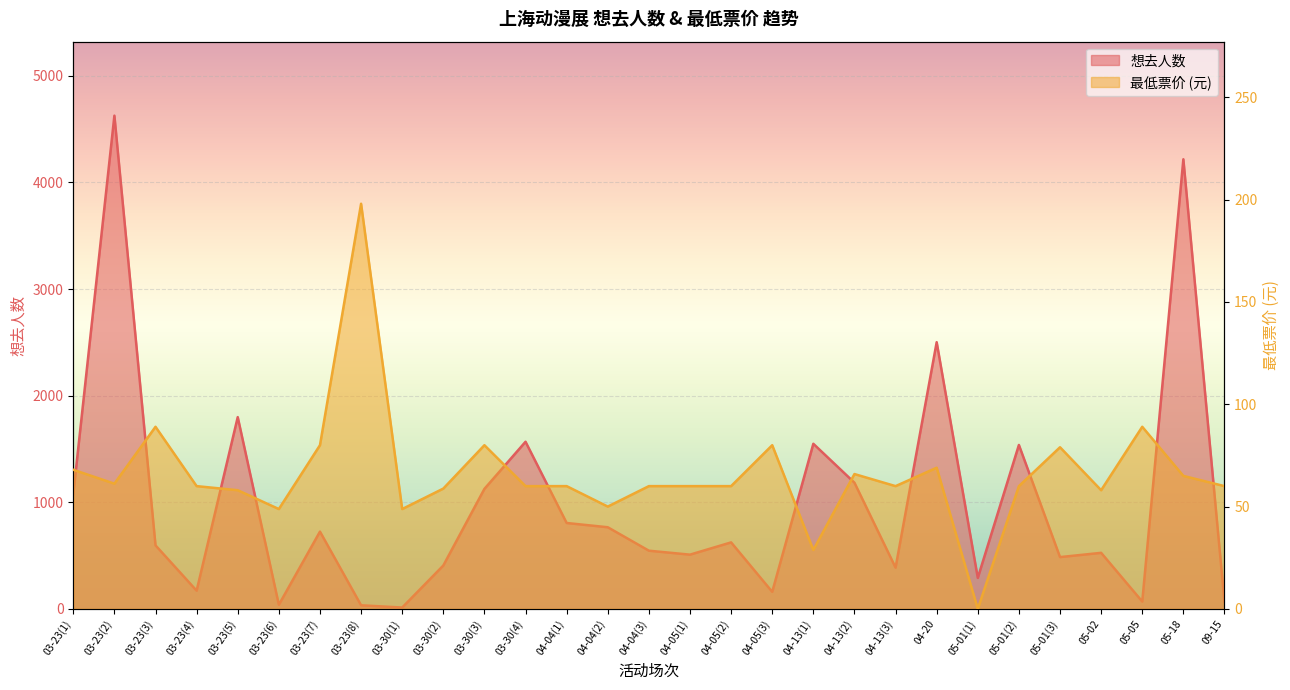

True or false: 最低票价 has more than 0 points higher than both neighbors.

True